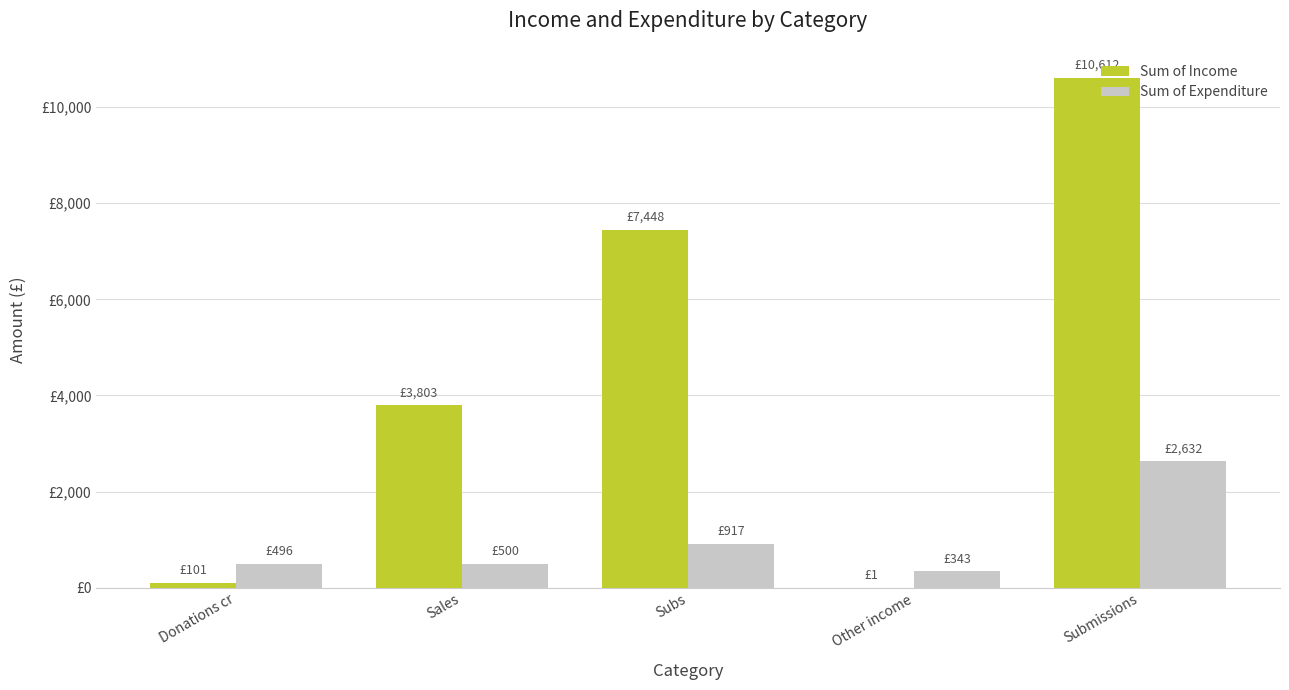

Reading left to right, list all the values displayed in this chart.

Sum of Income: Donations cr=101.0	Sales=3802.7	Subs=7447.9	Other income=1.0	Submissions=10612.5
Sum of Expenditure: Donations cr=496.0	Sales=500.0	Subs=916.6	Other income=343.0	Submissions=2632.5